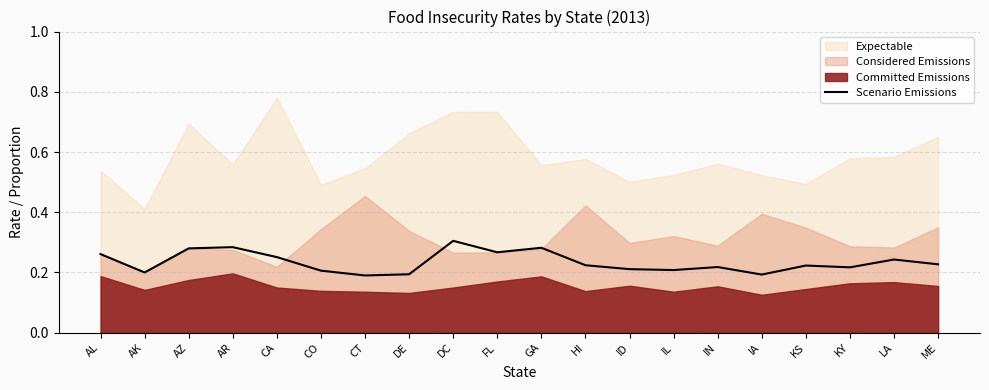

Is it true that the value at AZ is 0.1?

False